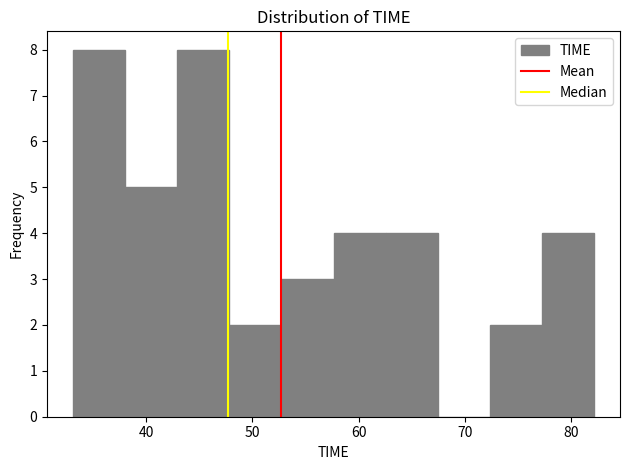

Reading left to right, list every bar in this chart as the range it spans on the x-axis followed by its height. Neither the bar edges nor the heights are printed on the chart, so give them approximately, as read against the axes.

33 to 38: 8
38 to 43: 5
43 to 48: 8
48 to 53: 2
53 to 58: 3
58 to 63: 4
63 to 67: 4
67 to 72: 0
72 to 77: 2
77 to 82: 4